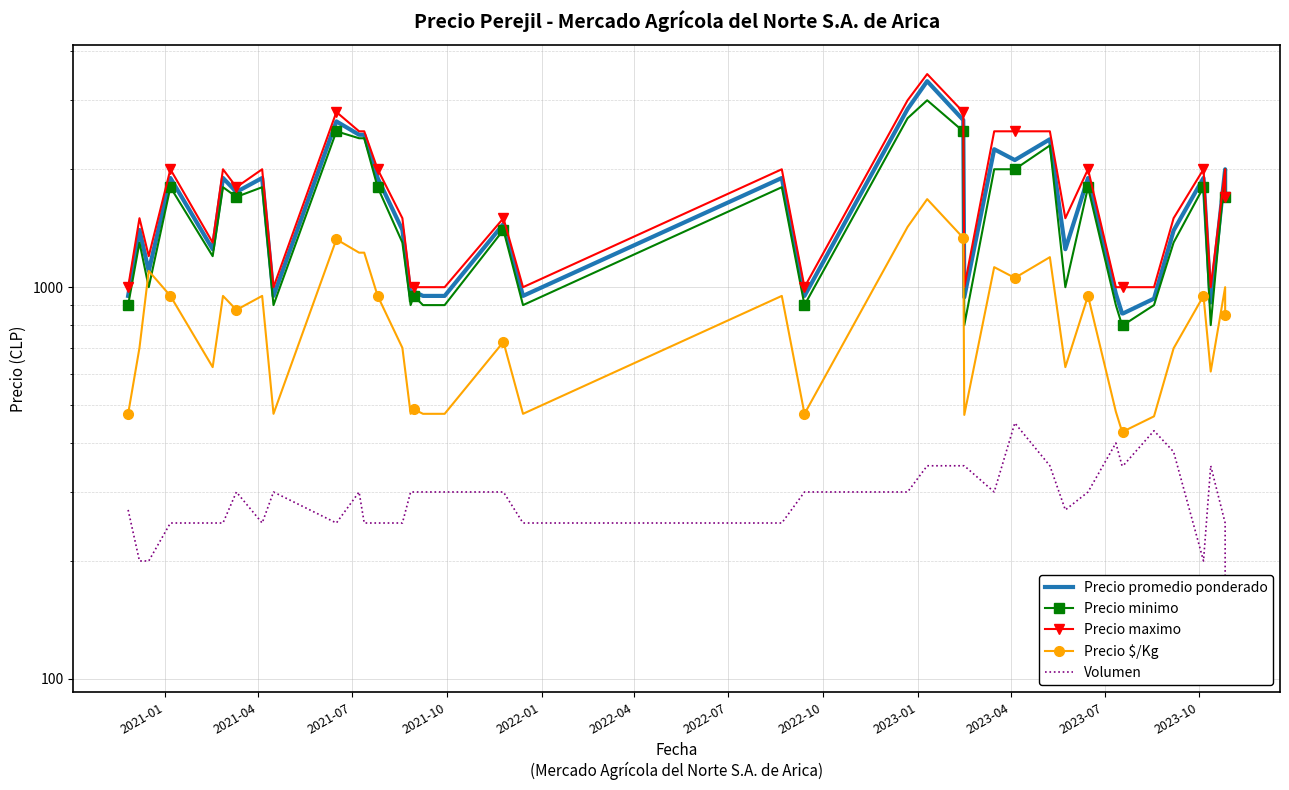

List the series in order of their peak value, highest first.

Precio maximo, Precio promedio ponderado, Precio minimo, Precio $/Kg, Volumen